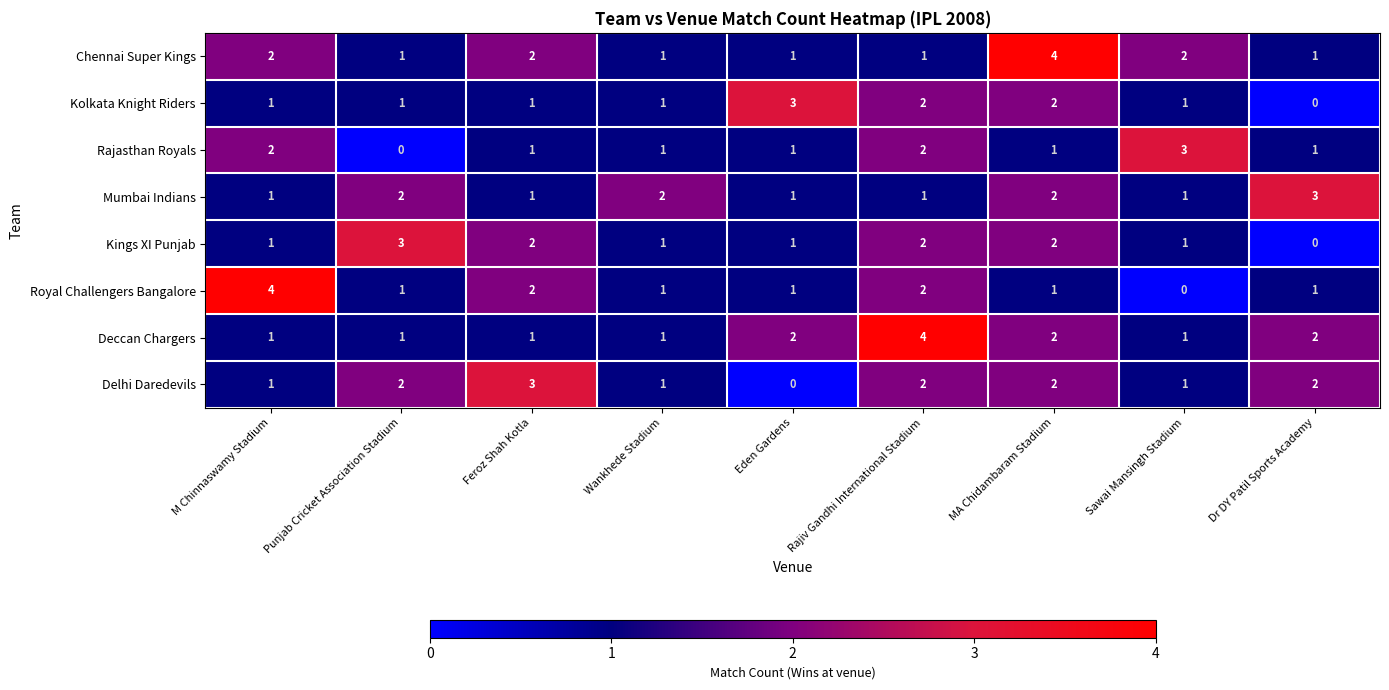

The Delhi Daredevils series shows 2 at Dr DY Patil Sports Academy. True or false?

True